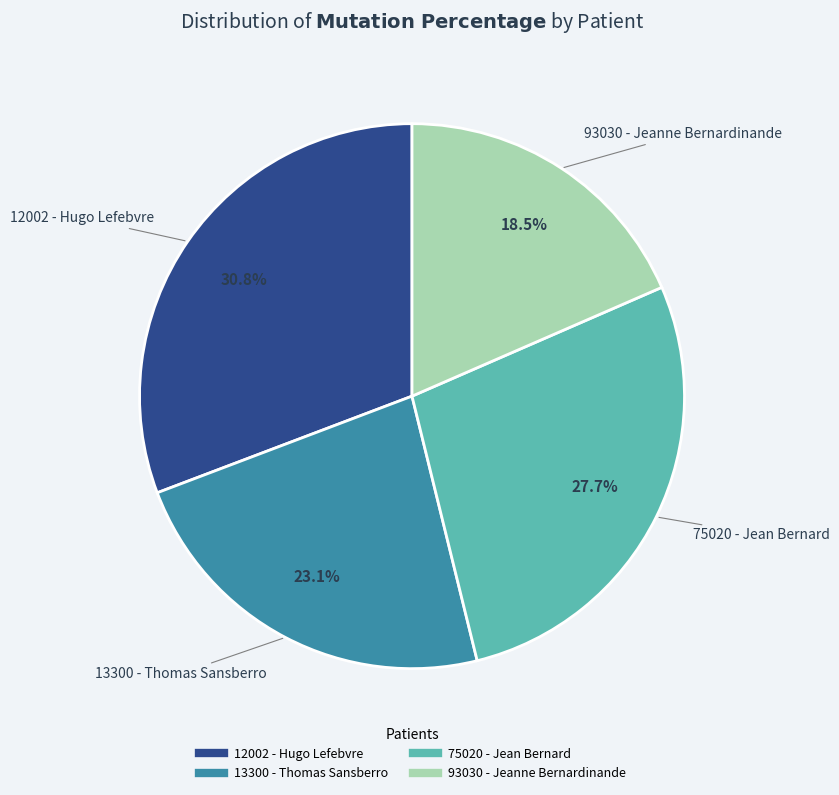

Approximately how many times larger is the value at 93030 - Jeanne Bernardinande compared to 75020 - Jean Bernard?

0.7